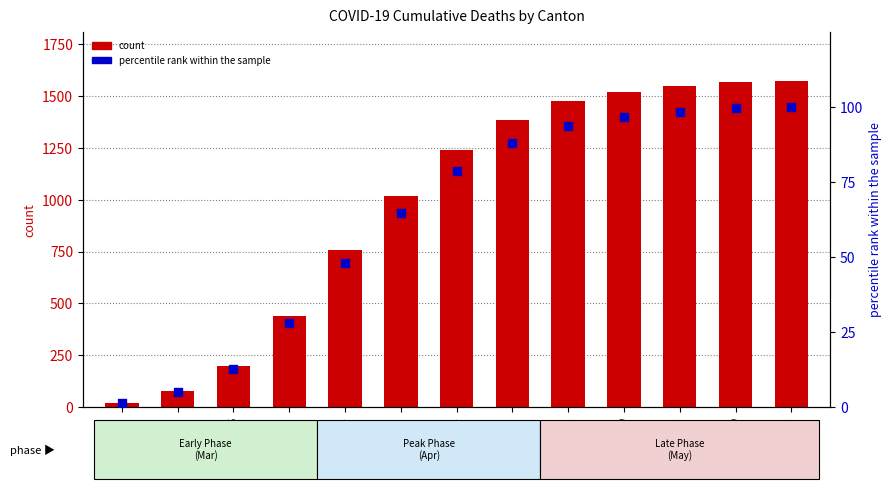

Is the value of count at 2020-04-24 greater than the value of percentile rank within the sample at 2020-03-25?

Yes